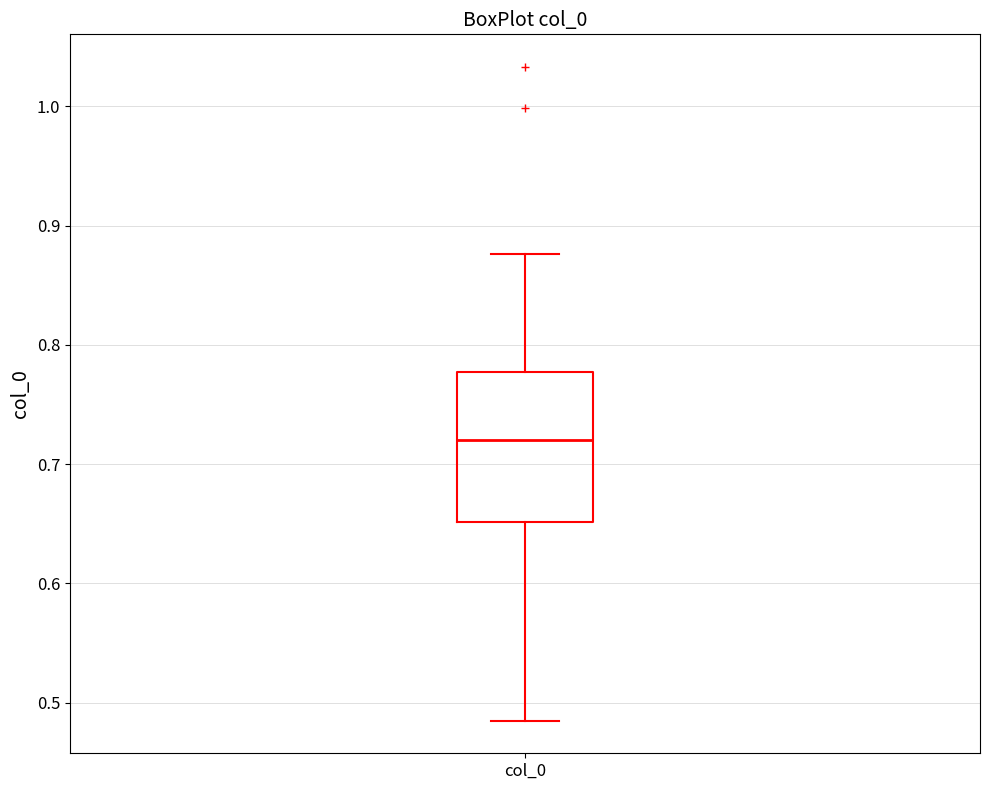

Read this box plot against the y-axis: the position of the median line, the range covered by the box, and the ends of both whiskers. The values are not printed on the chart, so give them approximately, as read against the axis.

median 0.72, box 0.65 to 0.78, whiskers 0.48 to 0.88